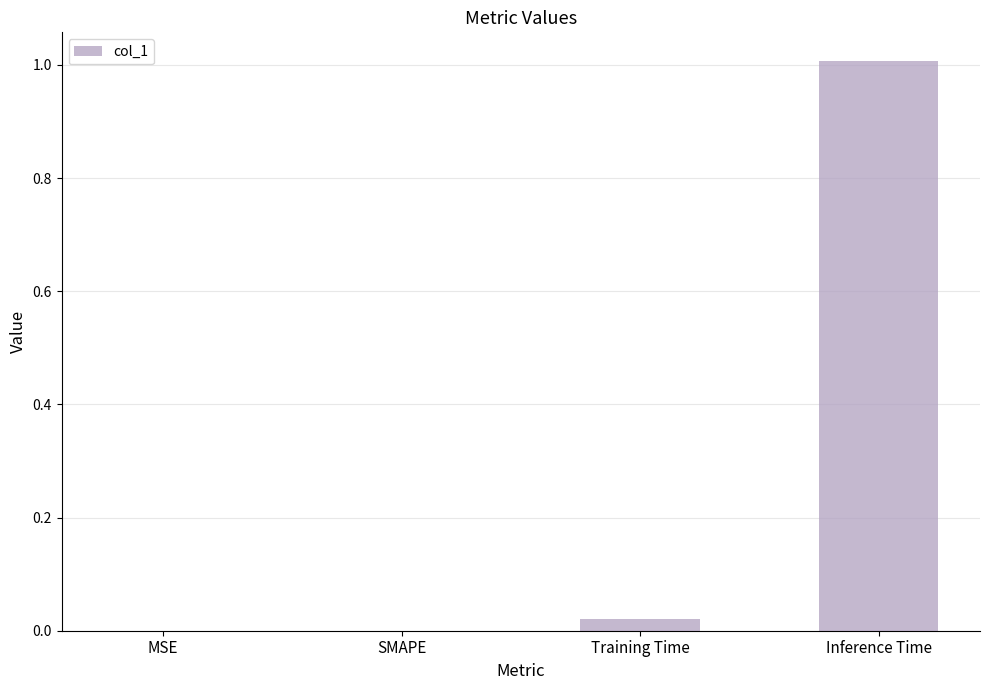

Is it true that the value at MSE is 0.0?

True